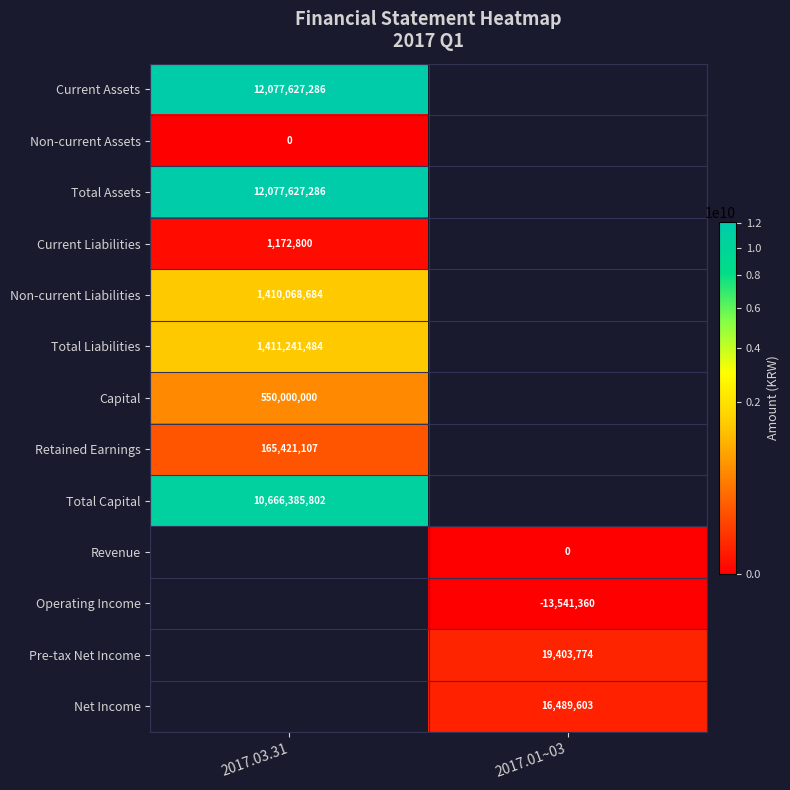

The value of Current Assets at 2017.03.31 is 17694709316. True or false?

False